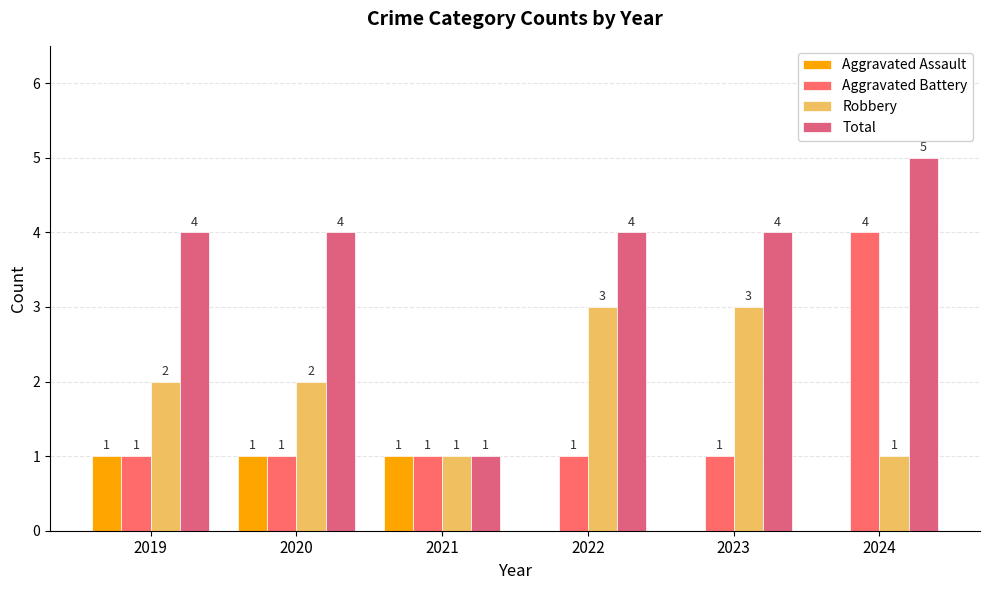

Reading left to right, list all the values displayed in this chart.

Aggravated Assault: 2019=1	2020=1	2021=1	2022=0	2023=0	2024=0
Aggravated Battery: 2019=1	2020=1	2021=1	2022=1	2023=1	2024=4
Robbery: 2019=2	2020=2	2021=1	2022=3	2023=3	2024=1
Total: 2019=4	2020=4	2021=1	2022=4	2023=4	2024=5